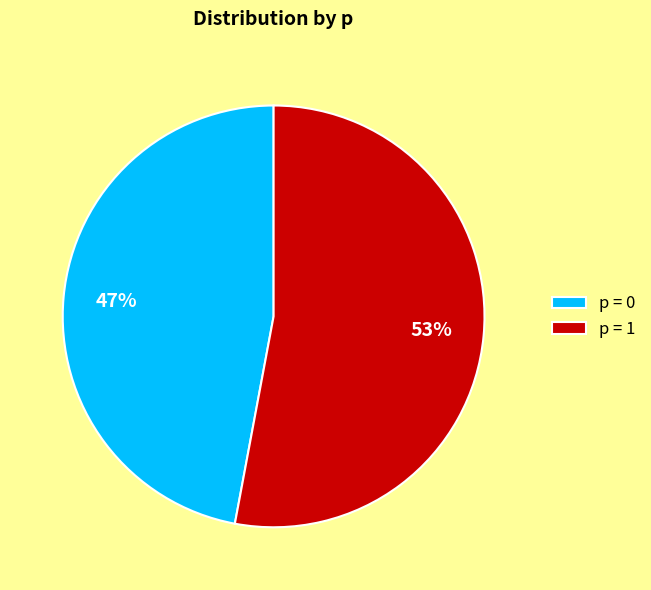

What is the ratio of the value at p = 0 to the value at p = 1?

0.9